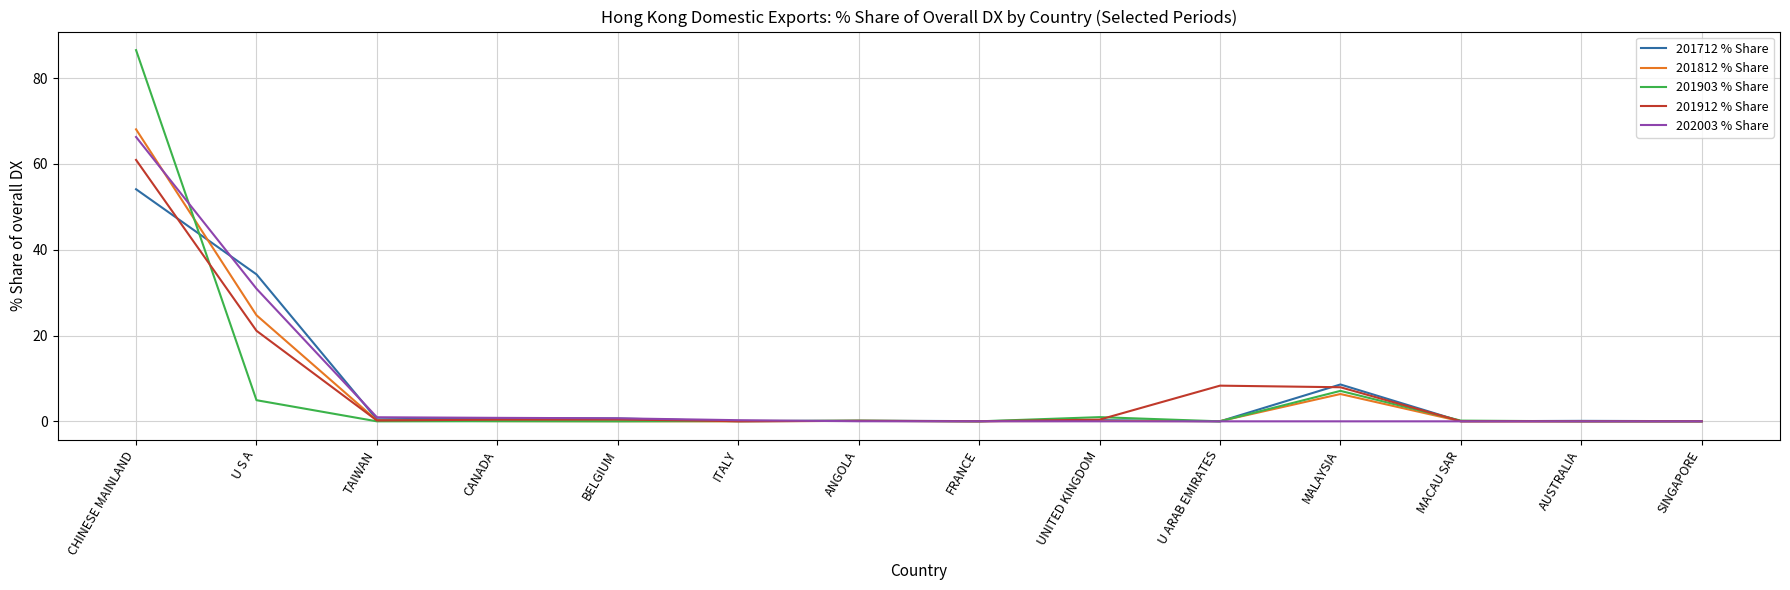

What position from the left is MALAYSIA?

11